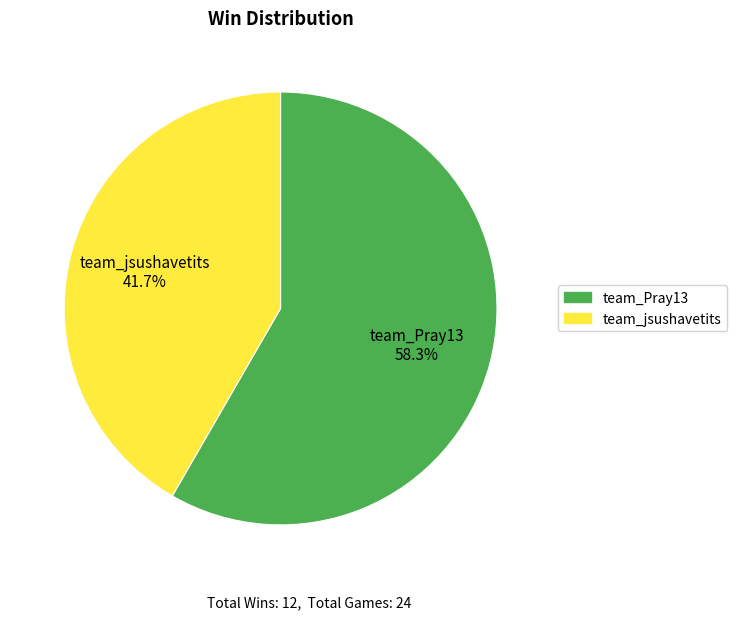

Does team_jsushavetits account for over 50% of the chart?

No